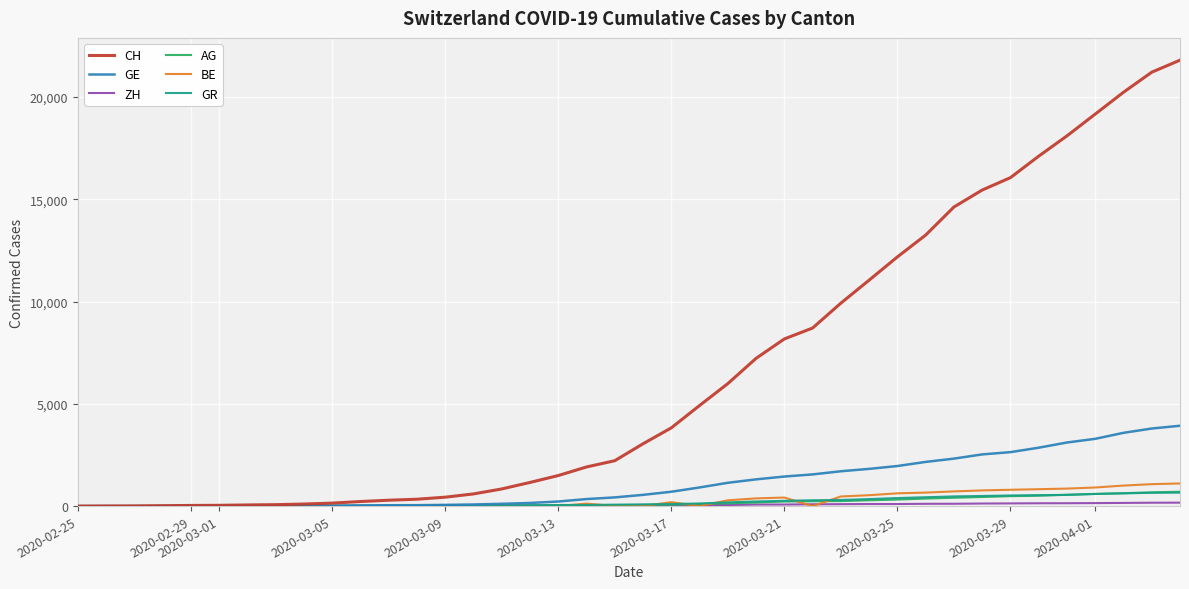

What is the maximum value shown in the chart?

21804